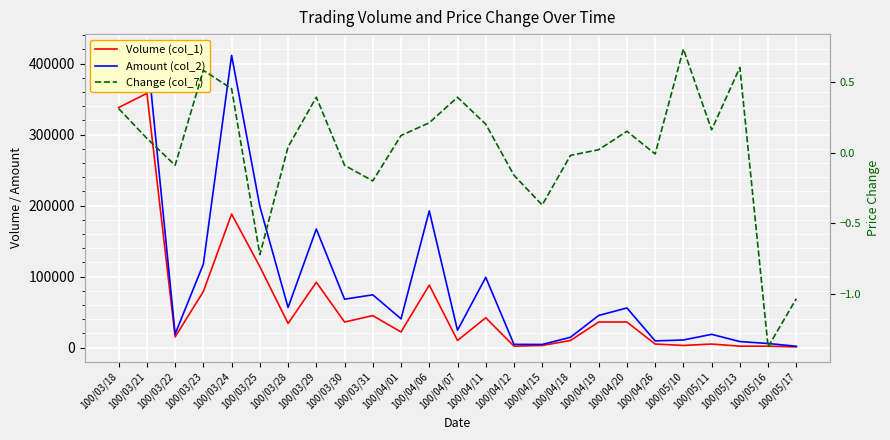

At which category does the chart reach its minimum across all series?

100/05/16